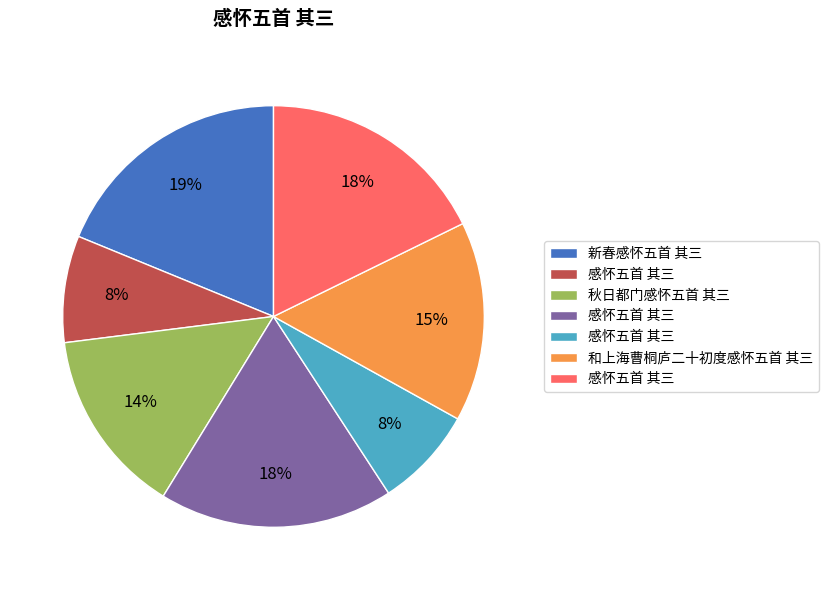

Does any single category account for the majority?

No